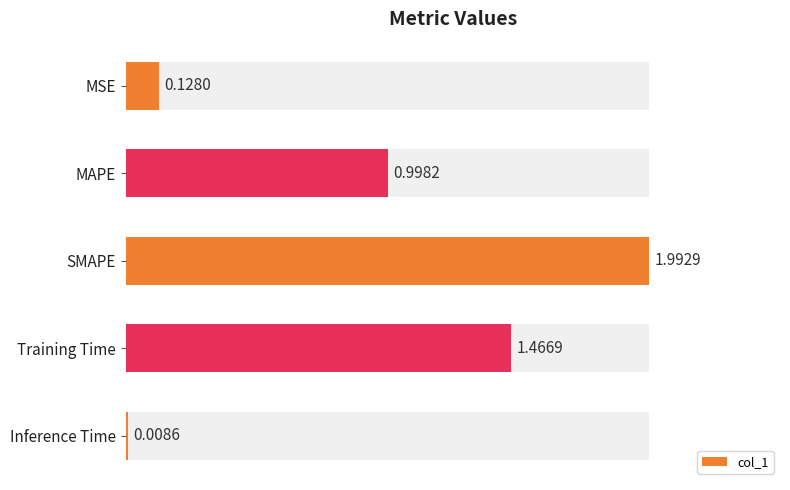

True or false: the data shows 1.5 at Training Time.

True